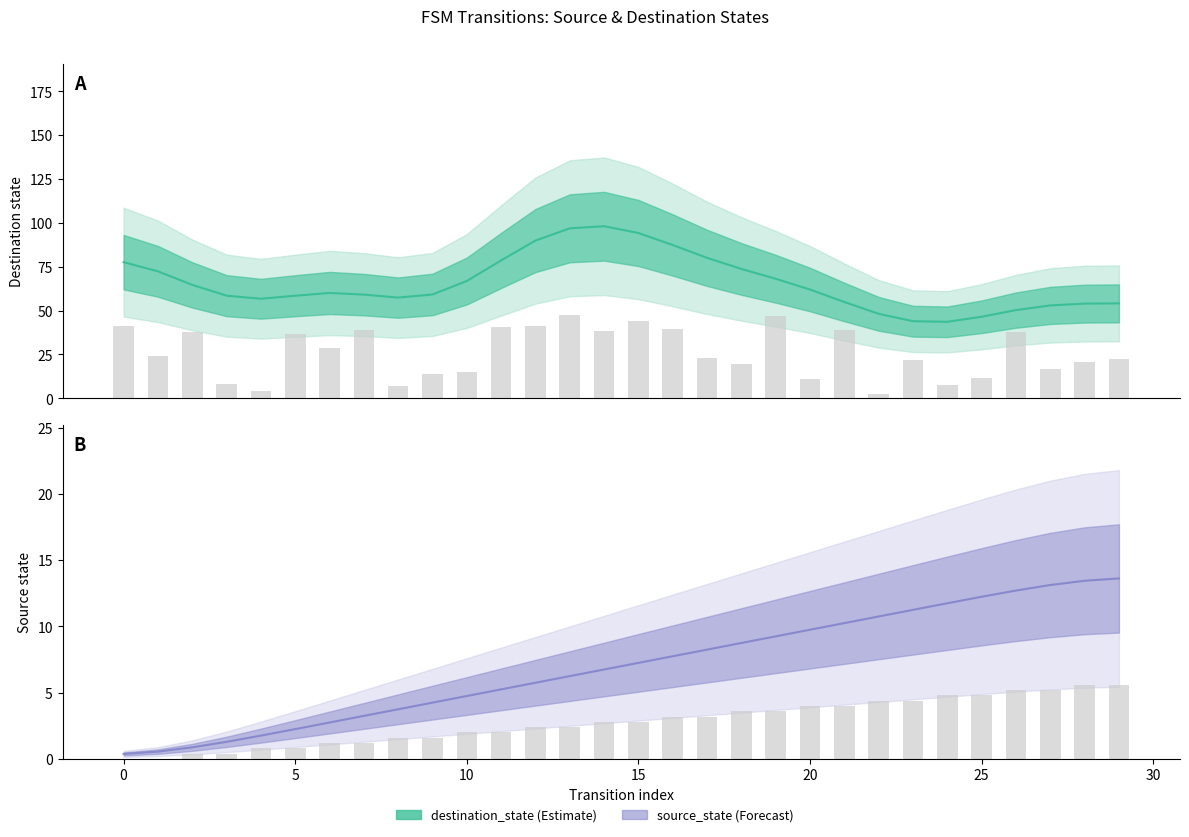

What is the difference between the highest and lowest values at 25?

57.3